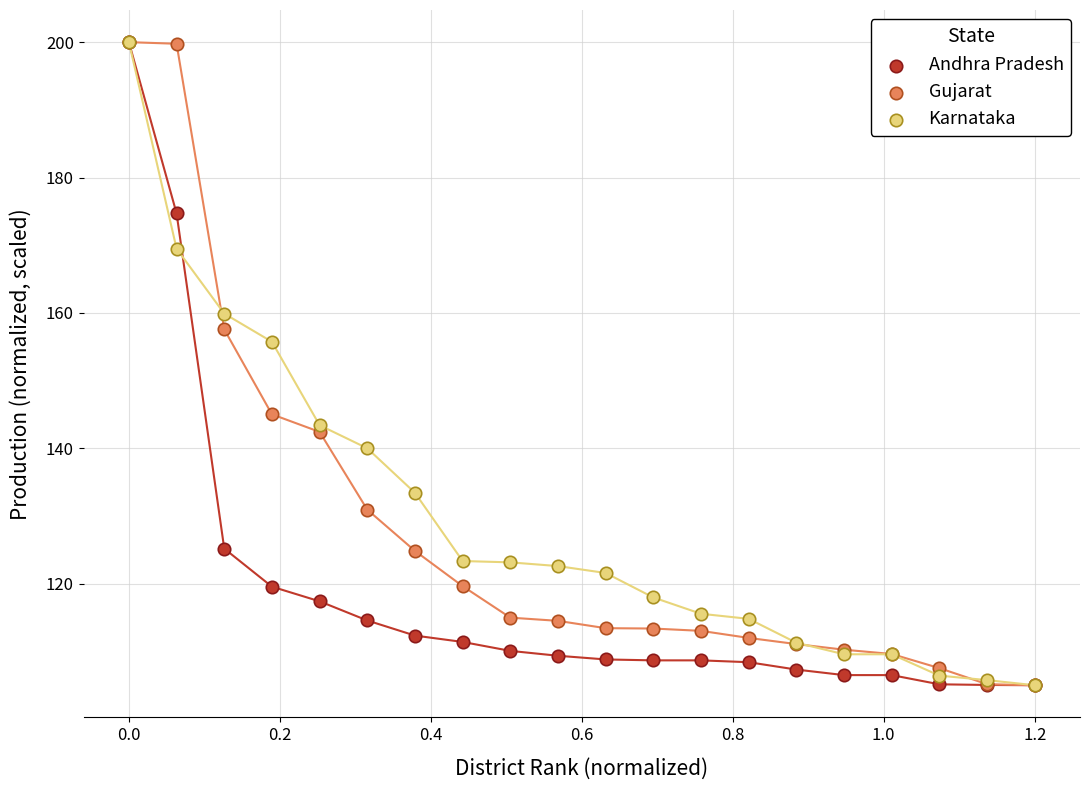

What are all the series names shown in the legend?

Andhra Pradesh, Gujarat, Karnataka